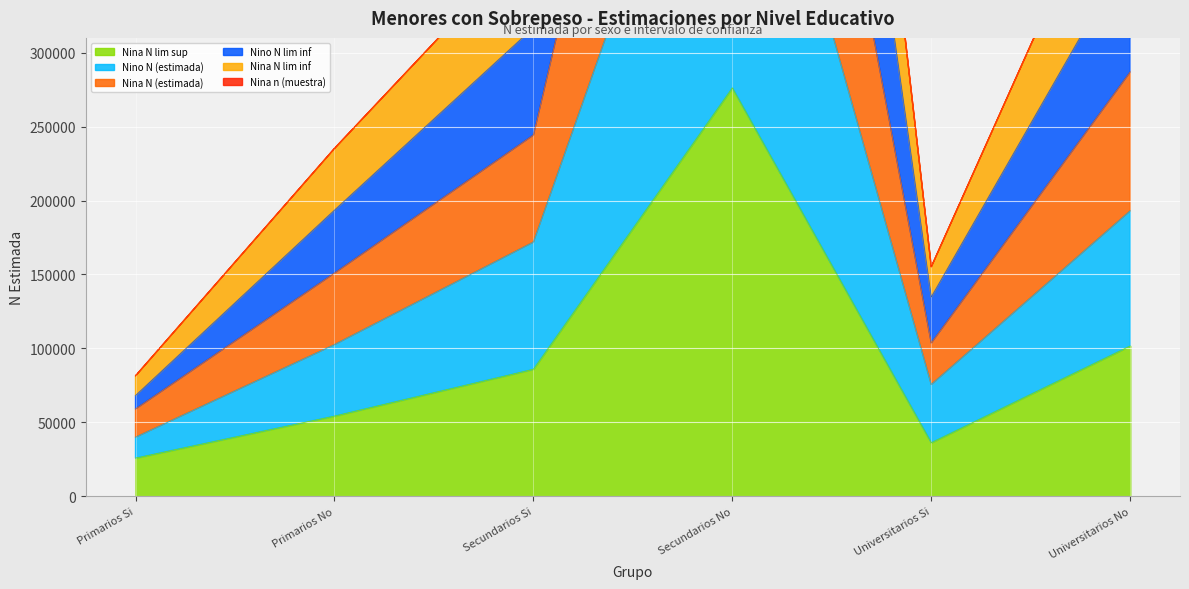

How many data points in Nino N lim inf are less than 316817?

3